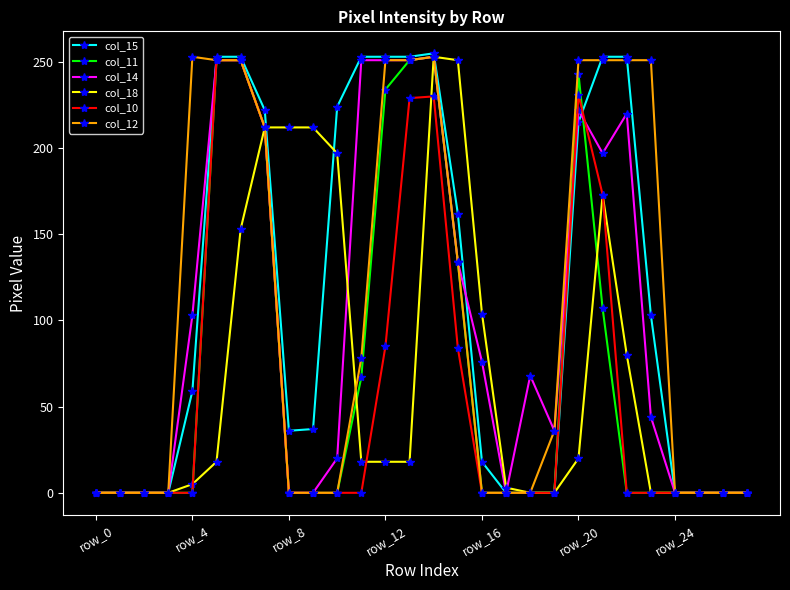

What is the highest value of the col_11 series?

253